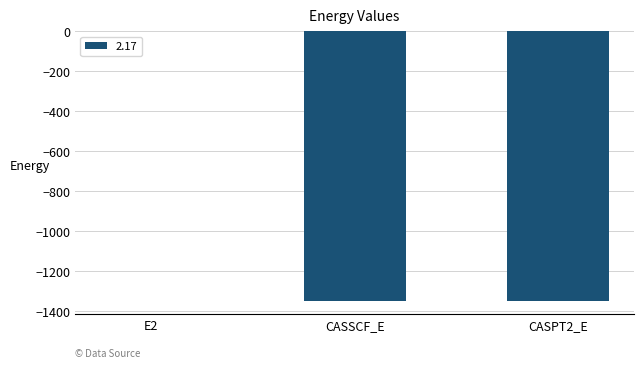

Which label corresponds to the largest value in the chart?

E2